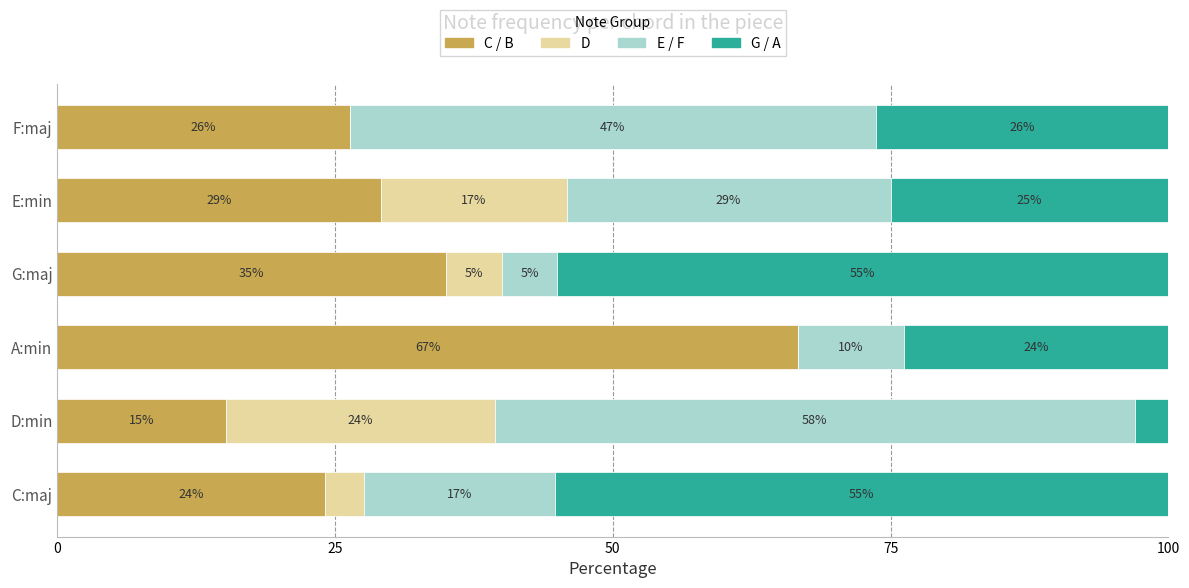

What are all the series names shown in the legend?

C / B, D, E / F, G / A